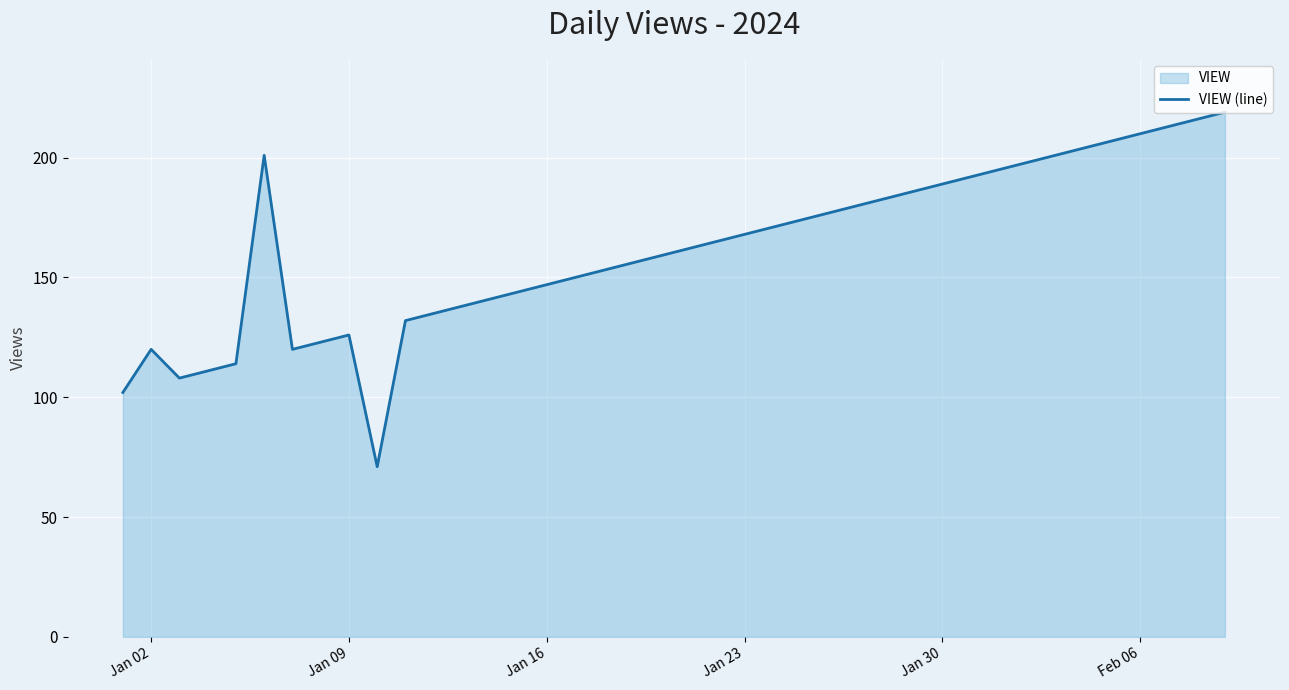

What is the minimum value shown in the chart?

71